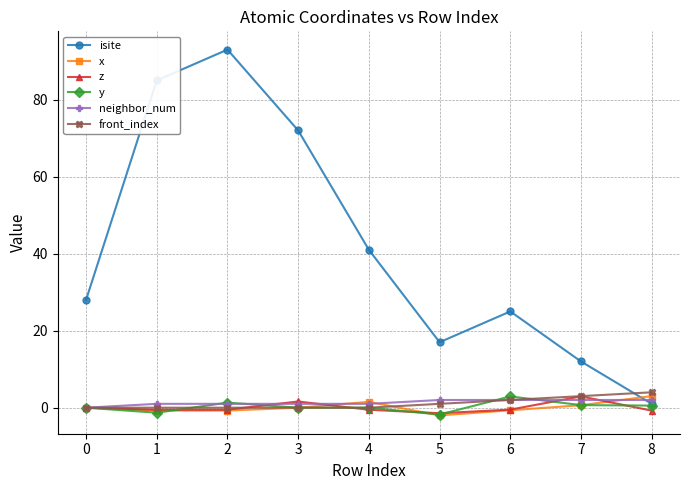

True or false: isite has more than 1 interior local peaks.

True